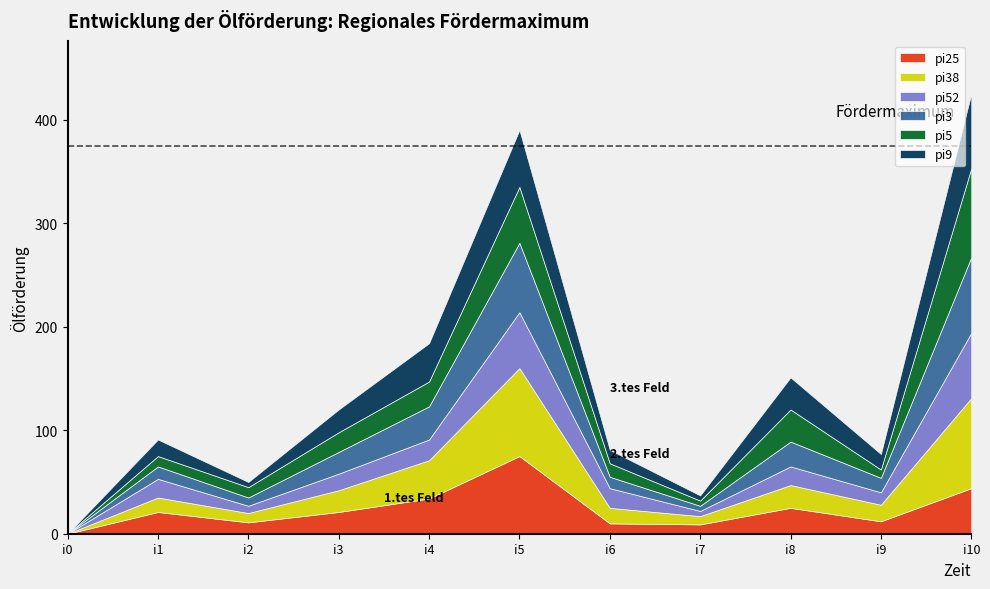

The value of pi25 at i10 is 44. True or false?

True